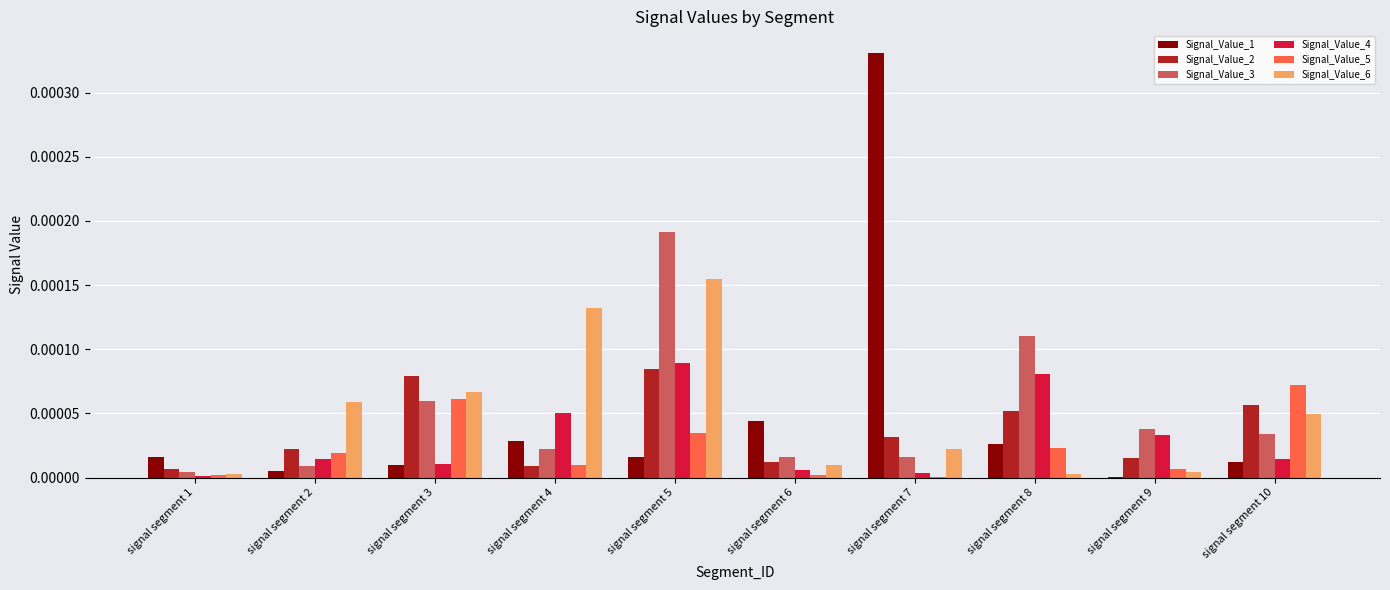

The Signal_Value_1 series shows 0.0 at signal segment 7. True or false?

True